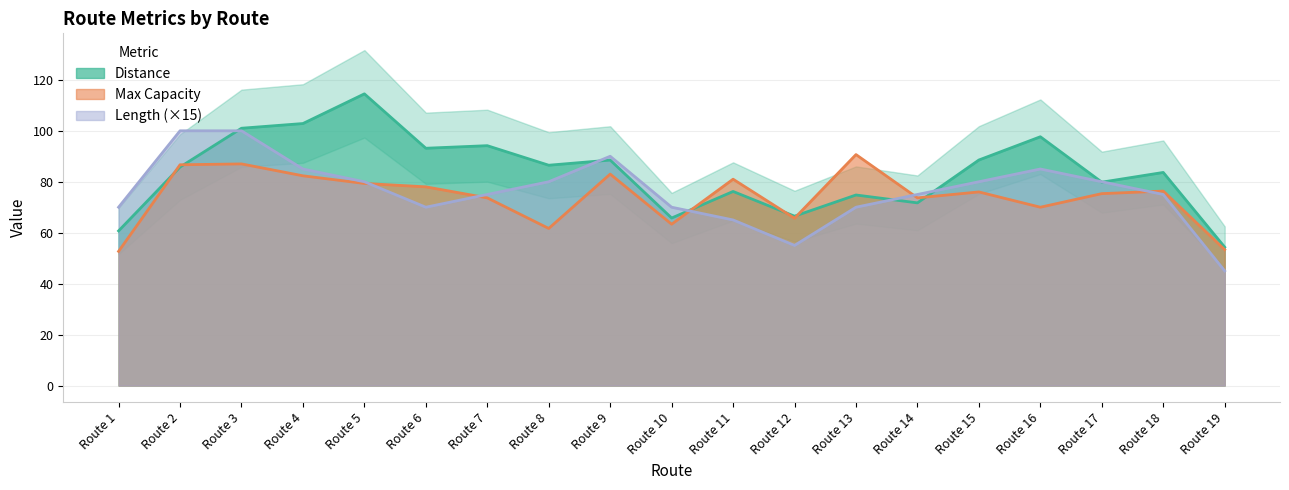

What is the lowest value of the Max Capacity series?

52.7